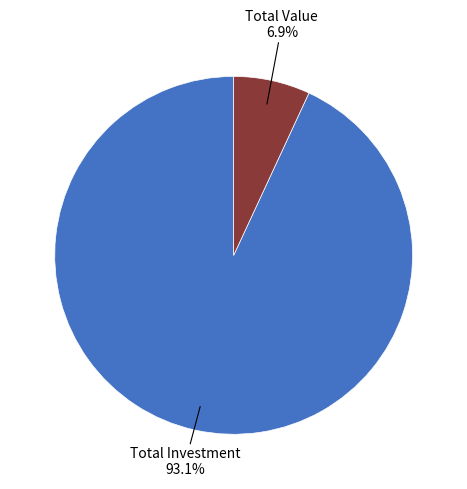

True or false: Total Investment accounts for 93% of the total.

True